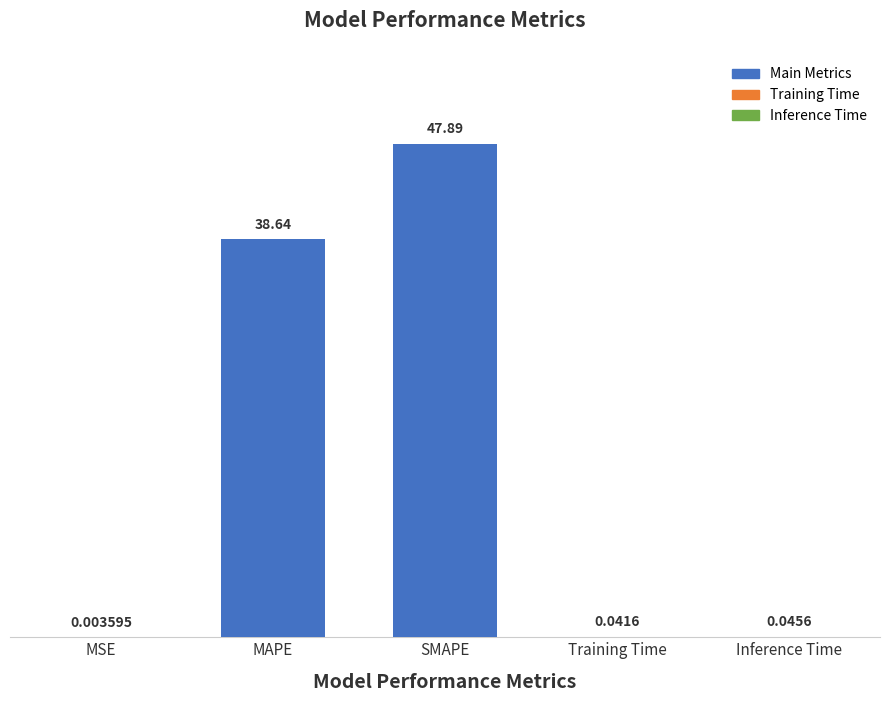

Between MSE and Training Time, which is larger?

Training Time